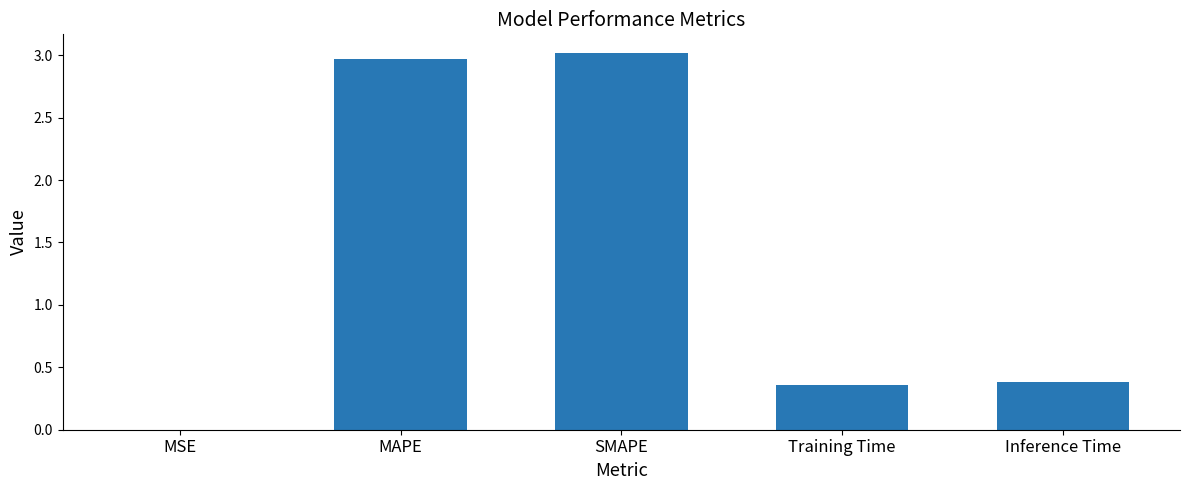

The chart shows a value of 0.0 at MSE. True or false?

True